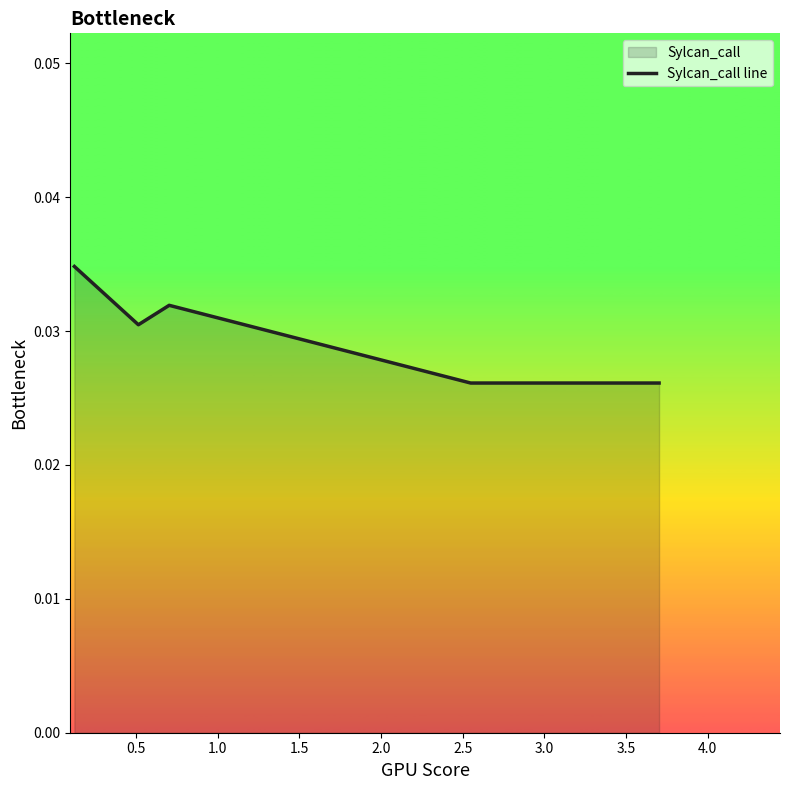

Count the values in the range 0 to 1.

5